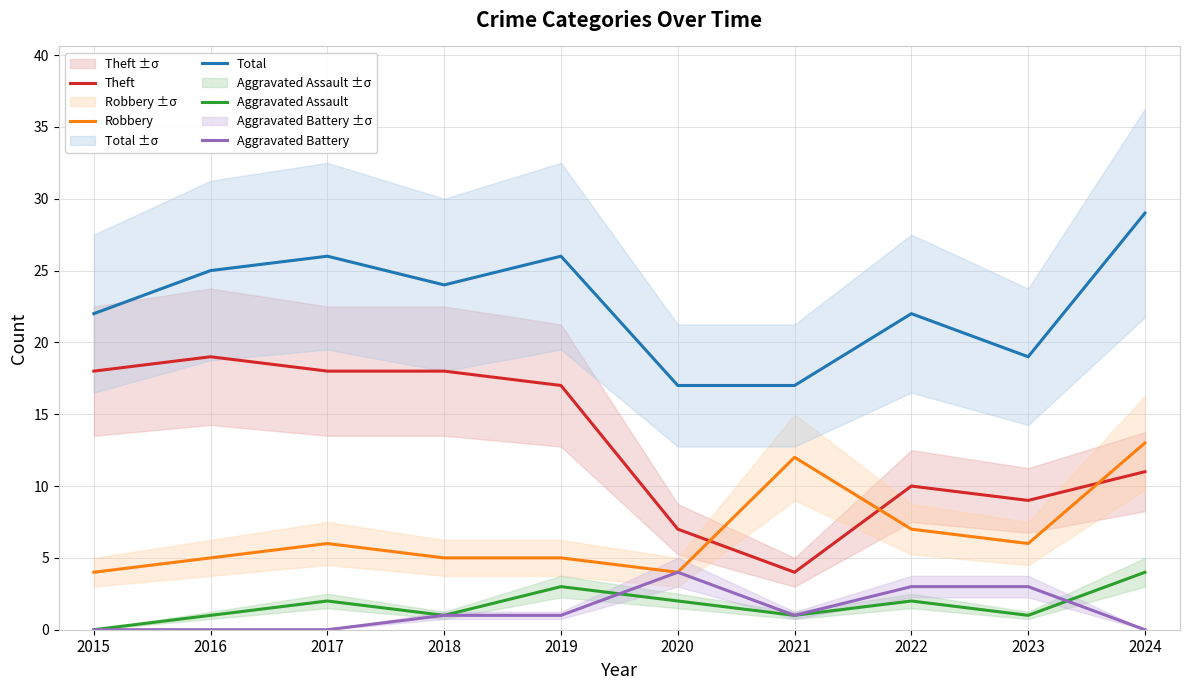

True or false: Aggravated Assault and Total intersect in this chart.

False